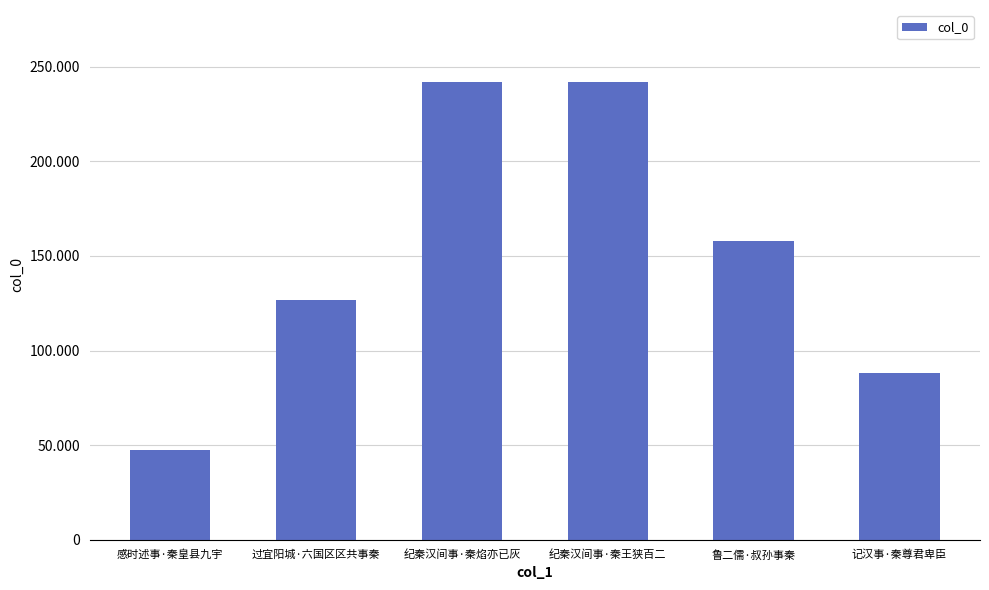

What is the difference between the maximum and minimum values?

194426